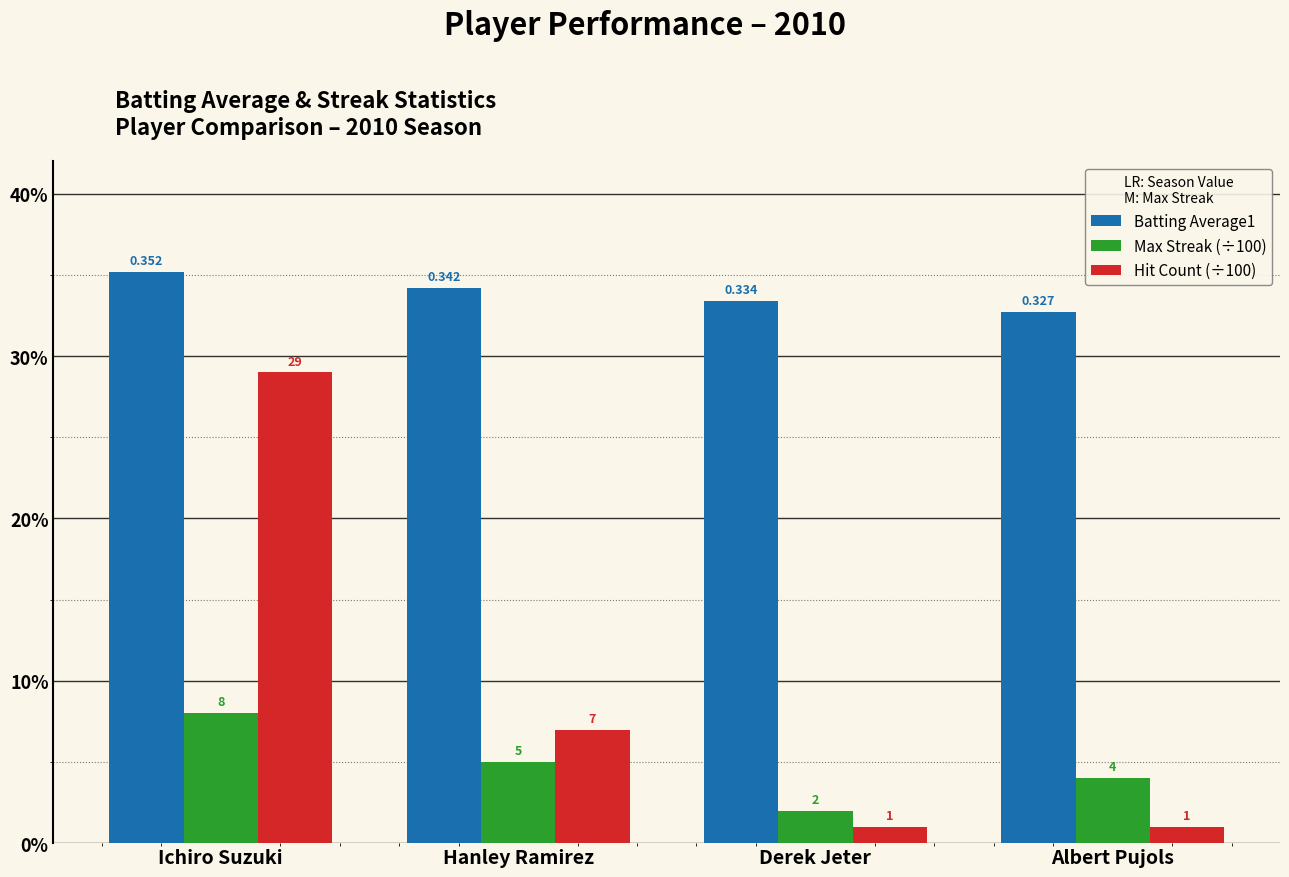

What is the lowest value of the Batting Average1 series?

0.3